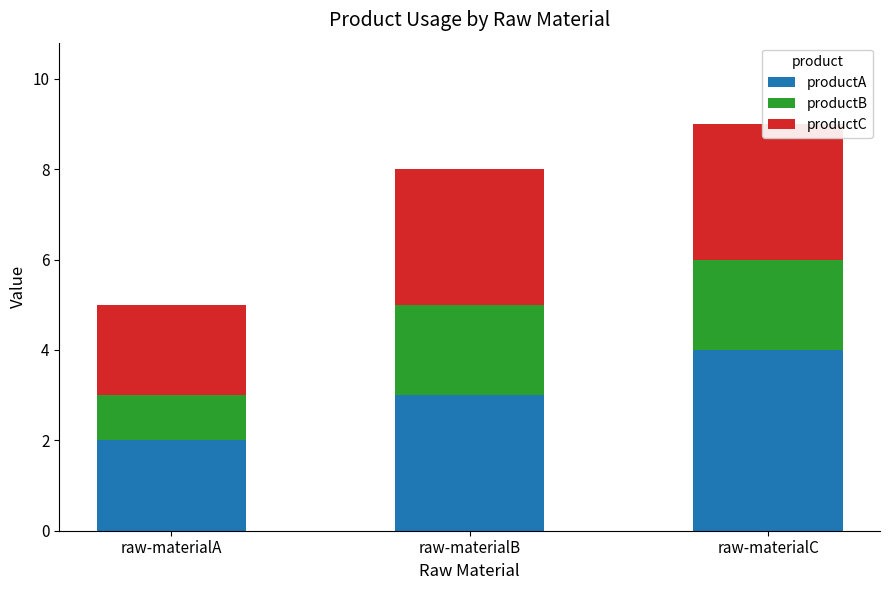

What is the value of the productC bar at the 2nd from the left?

3